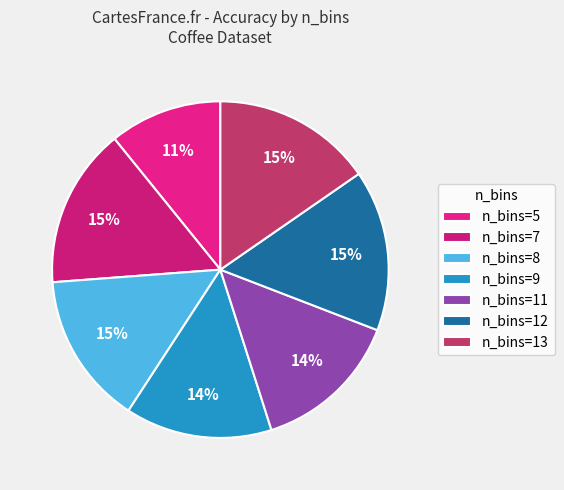

Count the number of slices in the pie.

7